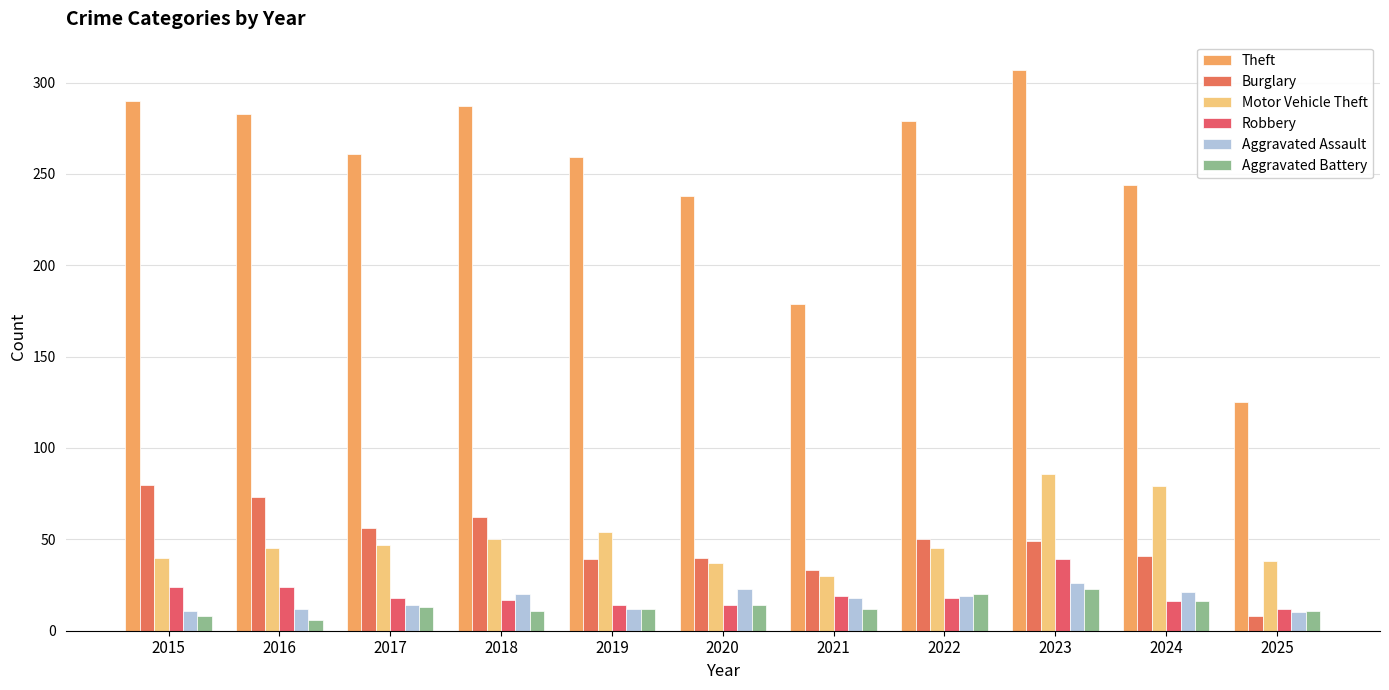

Is the value of Aggravated Battery at 2024 greater than the value of Burglary at 2017?

No